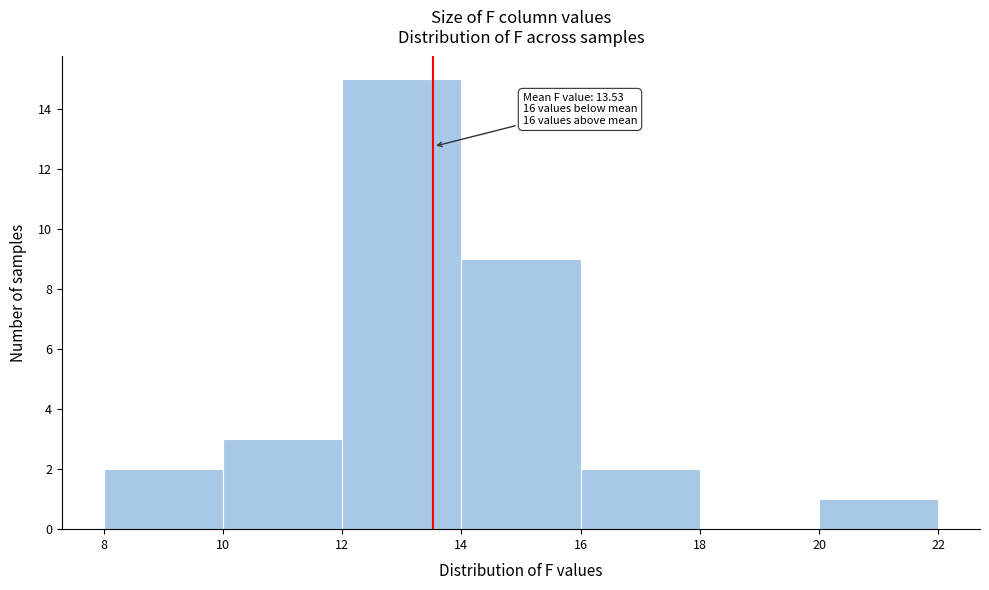

Which range on the x-axis has the tallest bar?

12 to 14